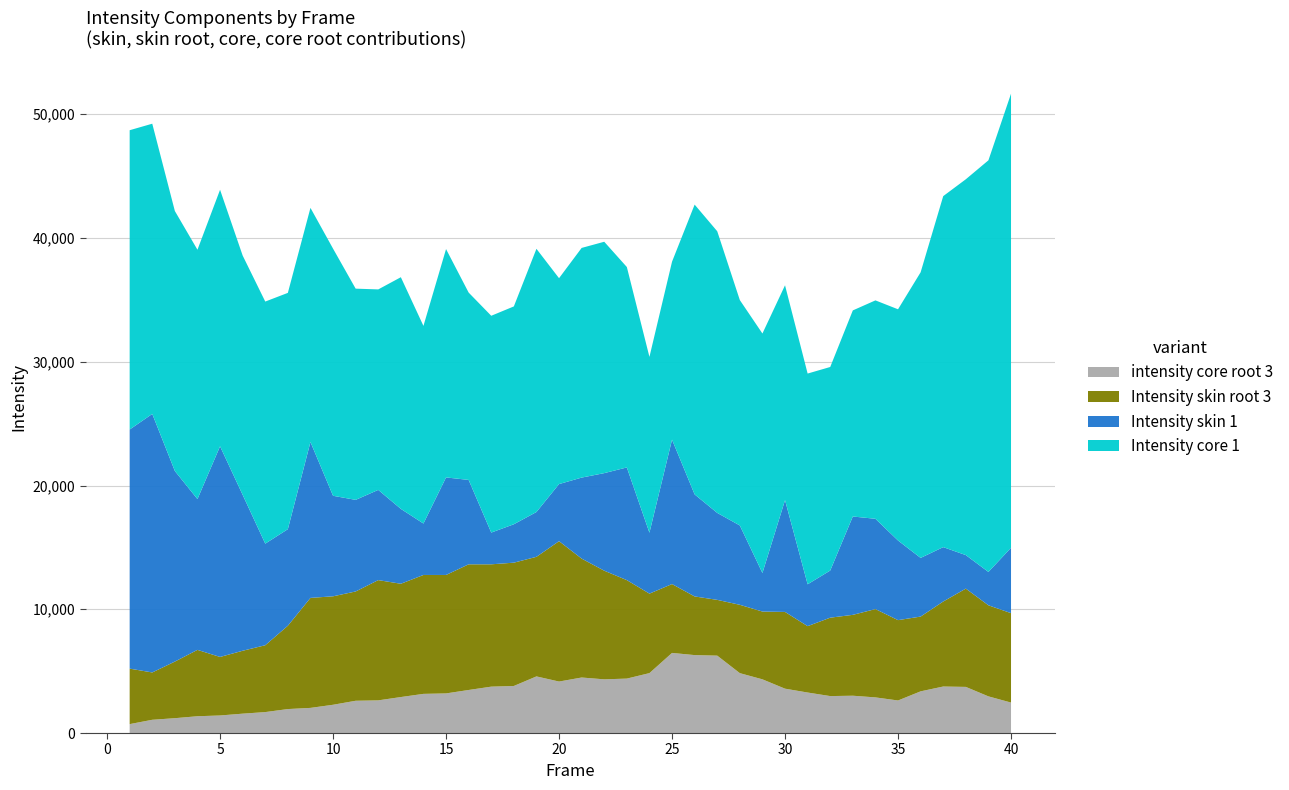

Reading right to left, list all the values displayed in this chart.

Intensity skin 1: 40=5281.5	39=2695.1	38=2707.9	37=4394.4	36=4740.5	35=6432.7	34=7294.6	33=7946.2	32=3808.7	31=3381.6	30=9034.8	29=3116.1	28=6410.0	27=7025.8	26=8243.5	25=11668.3	24=4921.6	23=9104.0	22=7883.1	21=6545.0	20=4612.4	19=3620.1	18=3103.4	17=2563.7	16=6818.5	15=7881.5	14=4155.3	13=6049.6	12=7289.2	11=7400.9	10=8122.0	9=12595.0	8=7803.1	7=8208.1	6=12596.5	5=17020.2	4=12182.3	3=15397.8	2=20889.3	1=19318.7
Intensity skin root 3: 40=7226.1	39=7358.5	38=7941.7	37=6868.9	36=6041.1	35=6493.2	34=7137.0	33=6535.1	32=6335.2	31=5363.7	30=6200.9	29=5476.7	28=5522.3	27=4506.2	26=4739.9	25=5564.3	24=6423.1	23=7957.0	22=8779.0	21=9608.4	20=11343.1	19=9662.8	18=9963.4	17=9885.3	16=10154.5	15=9571.2	14=9608.2	13=9154.3	12=9717.3	11=8831.7	10=8764.2	9=8888.4	8=6733.3	7=5401.6	6=5083.3	5=4729.7	4=5363.4	3=4573.8	2=3824.7	1=4484.1
Intensity core 1: 40=36691.5	39=33259.7	38=30368.3	37=28362.0	36=23078.3	35=18683.2	34=17648.0	33=16653.0	32=16447.5	31=17028.2	30=17358.7	29=19350.6	28=18212.8	27=22758.6	26=23417.0	25=14379.4	24=14207.8	23=16195.4	22=18695.4	21=18557.9	20=16635.9	19=21268.0	18=17601.9	17=17518.3	16=15138.4	15=18450.5	14=15969.5	13=18719.5	12=16199.2	11=17067.1	10=19969.3	9=18919.1	8=19092.4	7=19561.2	6=19337.0	5=20727.5	4=20148.5	3=21007.0	2=23450.2	1=24185.5
intensity core root 3: 40=2460.8	39=2962.3	38=3726.8	37=3757.5	36=3368.1	35=2629.5	34=2878.9	33=3014.3	32=2985.3	31=3272.4	30=3583.7	29=4338.4	28=4838.2	27=6253.6	26=6296.9	25=6472.5	24=4840.9	23=4398.1	22=4338.2	21=4485.5	20=4159.8	19=4575.0	18=3802.1	17=3747.4	16=3477.8	15=3200.5	14=3163.6	13=2907.0	12=2639.1	11=2606.6	10=2283.1	9=2030.8	8=1936.1	7=1692.2	6=1564.7	5=1418.1	4=1356.2	3=1199.4	2=1070.0	1=719.5